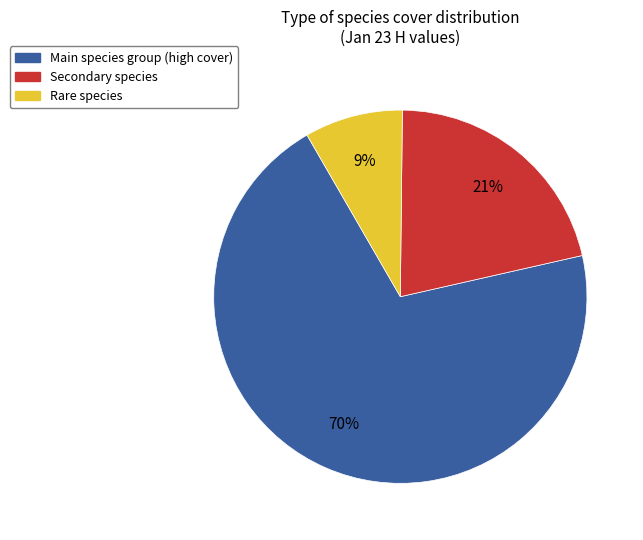

Is the sum of Rare species and Secondary species greater than half?

No